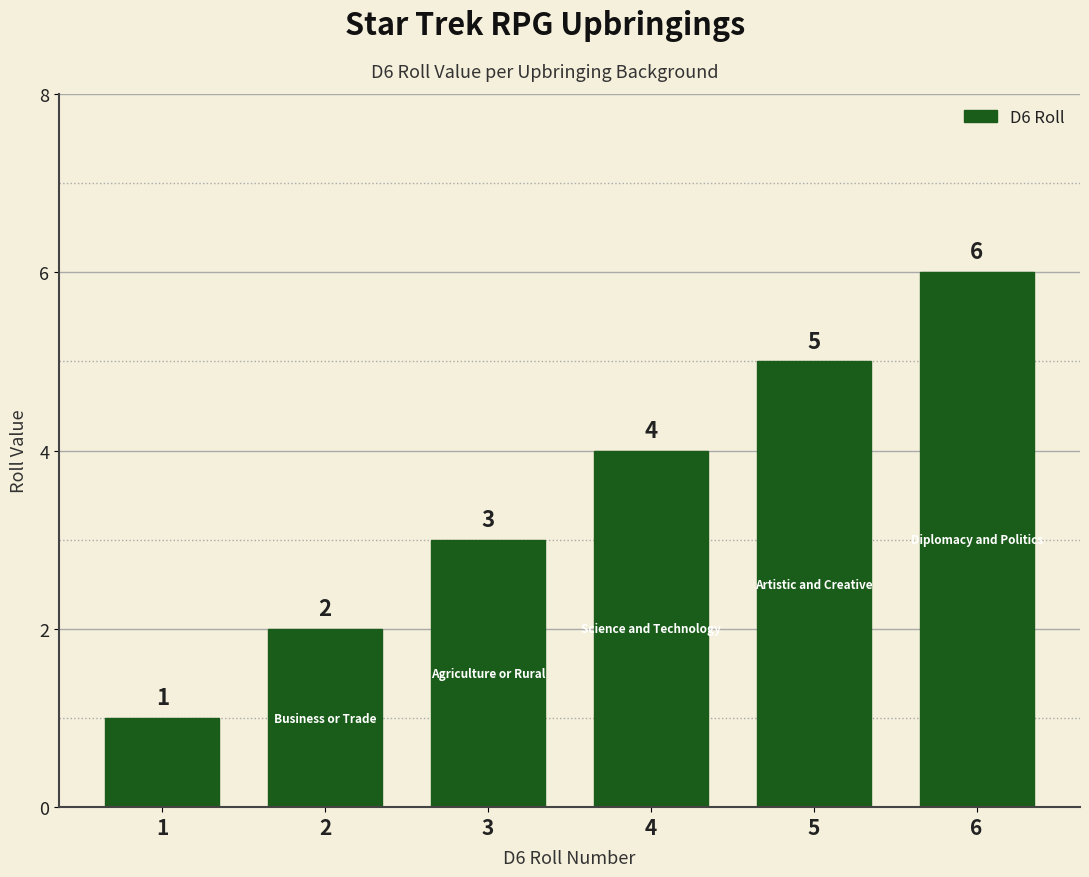

Which label corresponds to the largest value in the chart?

6